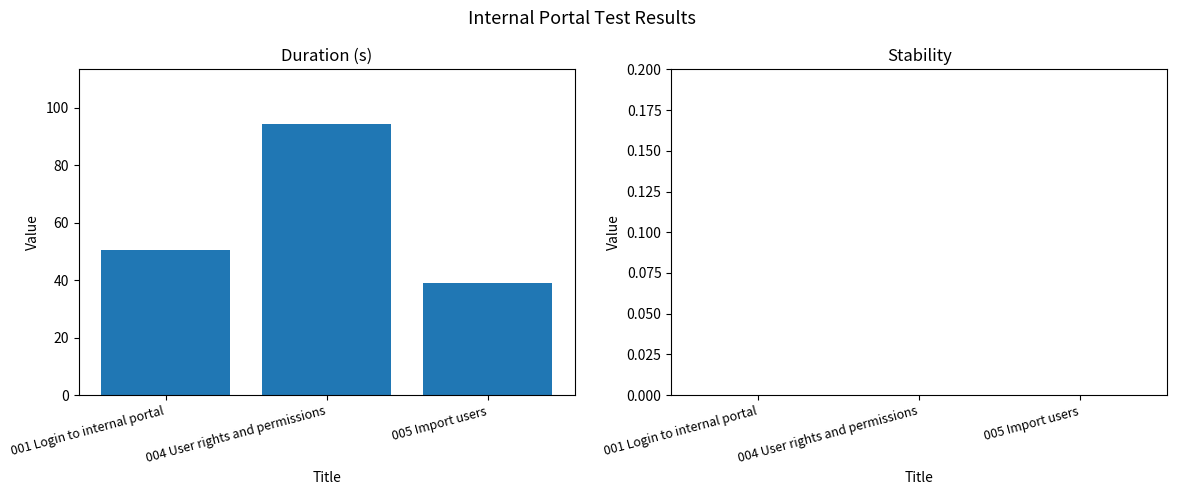

What value does the data have at 001 Login to internal portal?

50.5